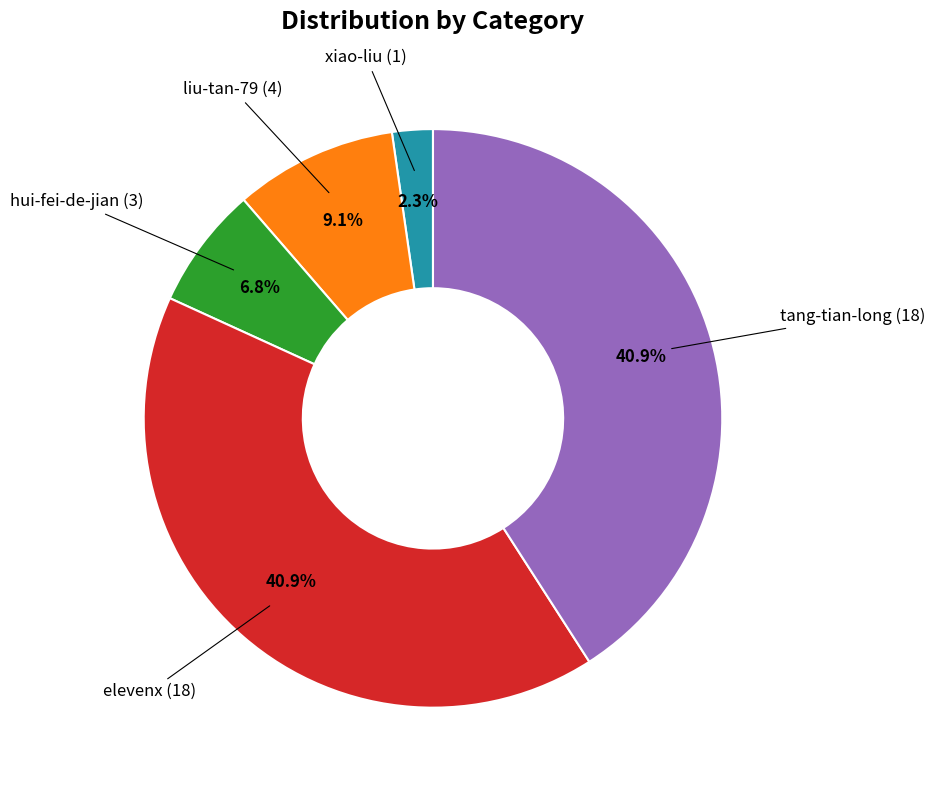

Is there any slice that represents more than half of the pie?

No